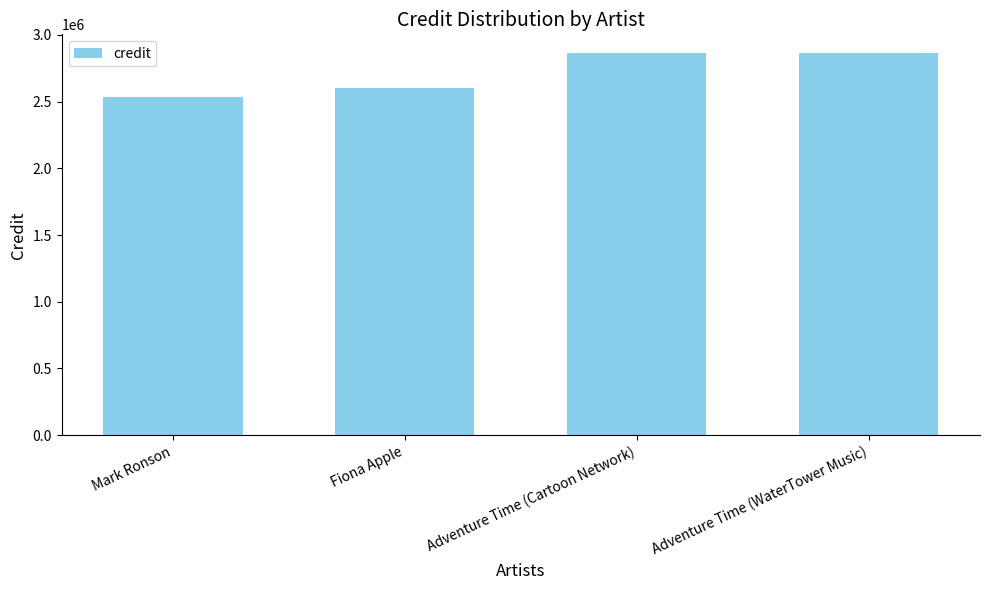

What is the label of the 4th bar from the left?

Adventure Time (WaterTower Music)